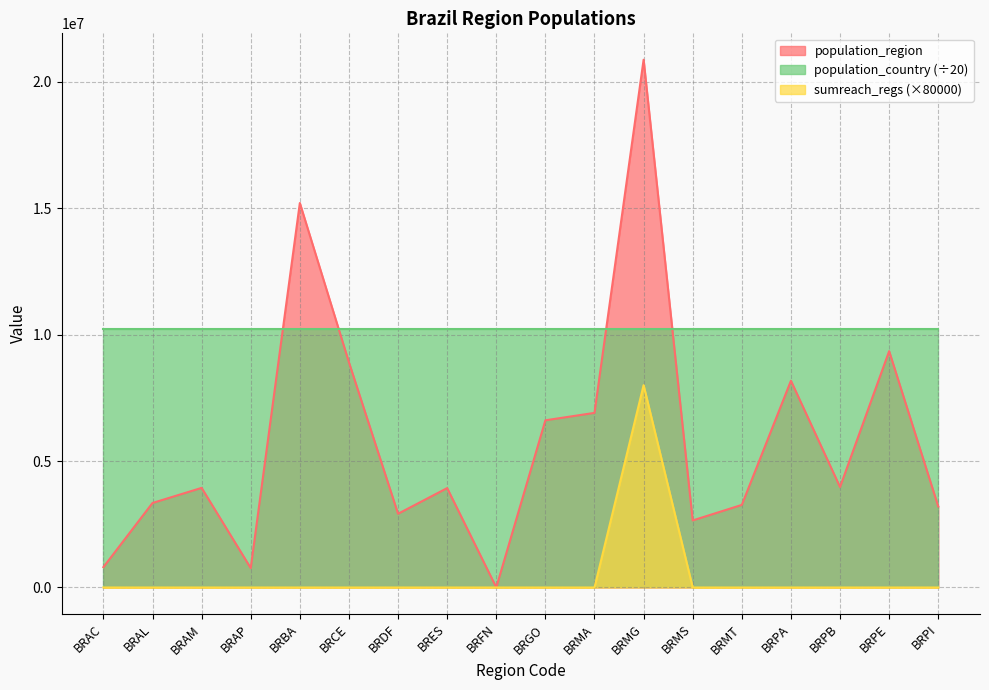

At which category does population_region reach its first local valley?

BRAP